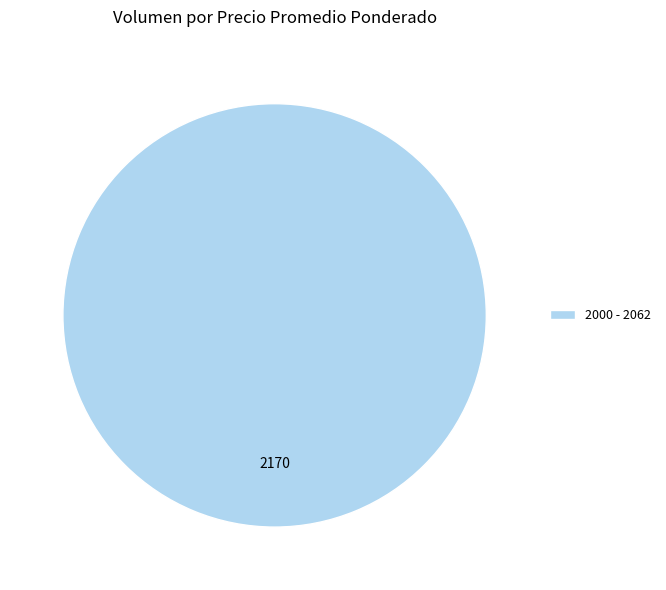

Is it true that 2000 - 2062 is 100% of the pie?

True